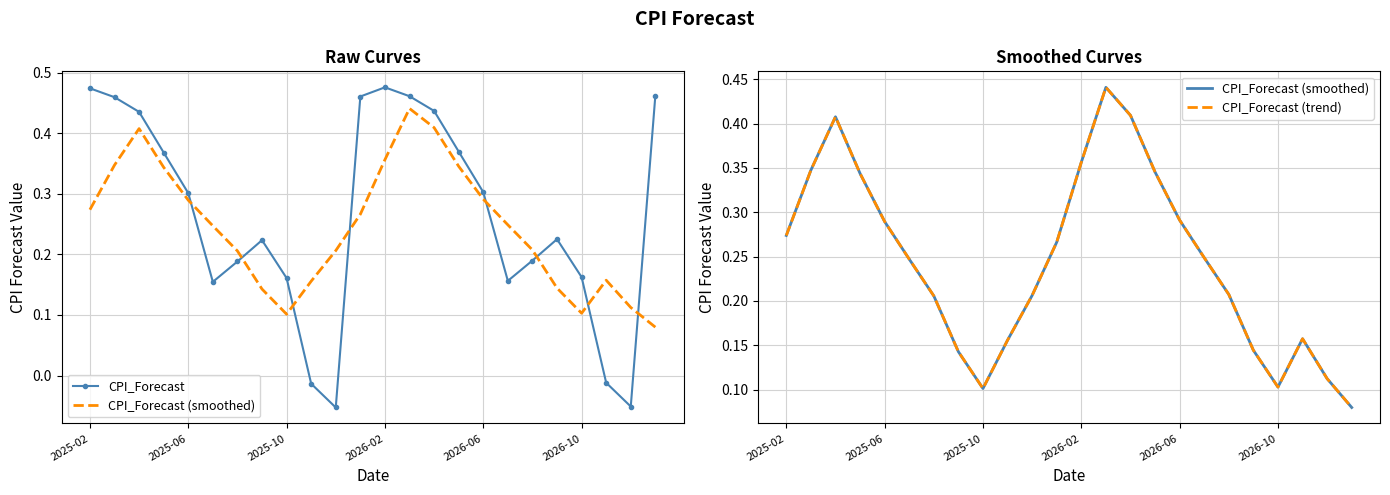

At which category does CPI_Forecast reach its first local peak?

7